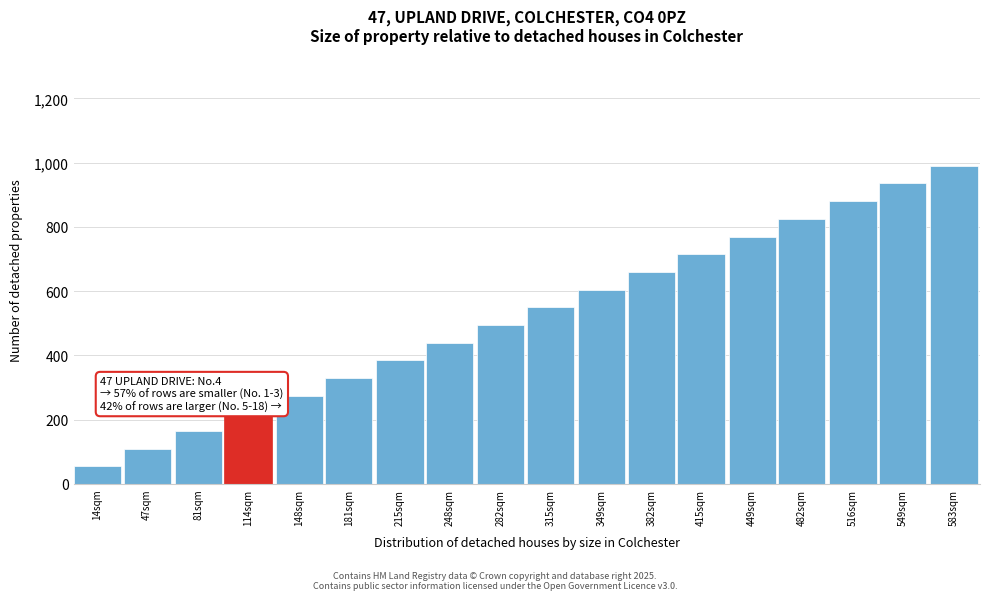

Reading left to right, what are all the values shown in this chart?

14sqm=55	47sqm=110	81sqm=165	114sqm=220	148sqm=275	181sqm=330	215sqm=385	248sqm=440	282sqm=495	315sqm=550	349sqm=605	382sqm=660	415sqm=715	449sqm=770	482sqm=825	516sqm=880	549sqm=935	583sqm=990